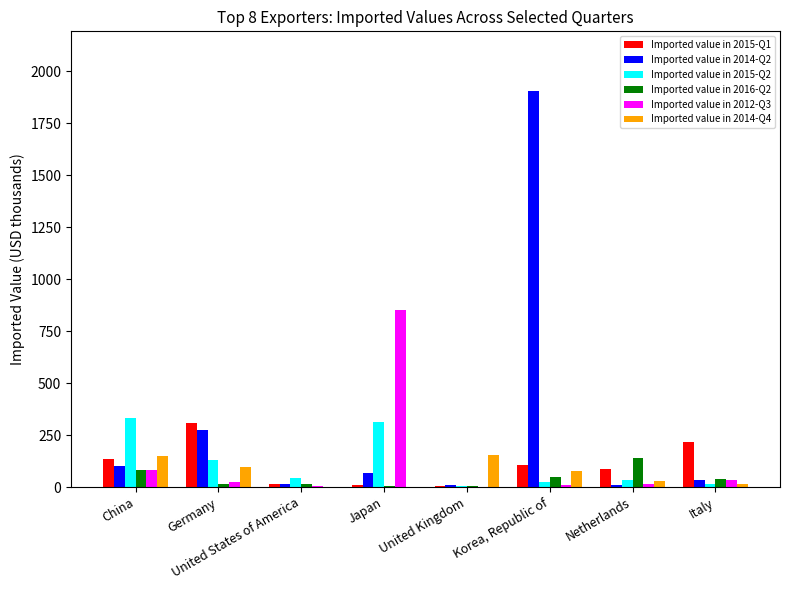

Count the number of categories in the chart.

8